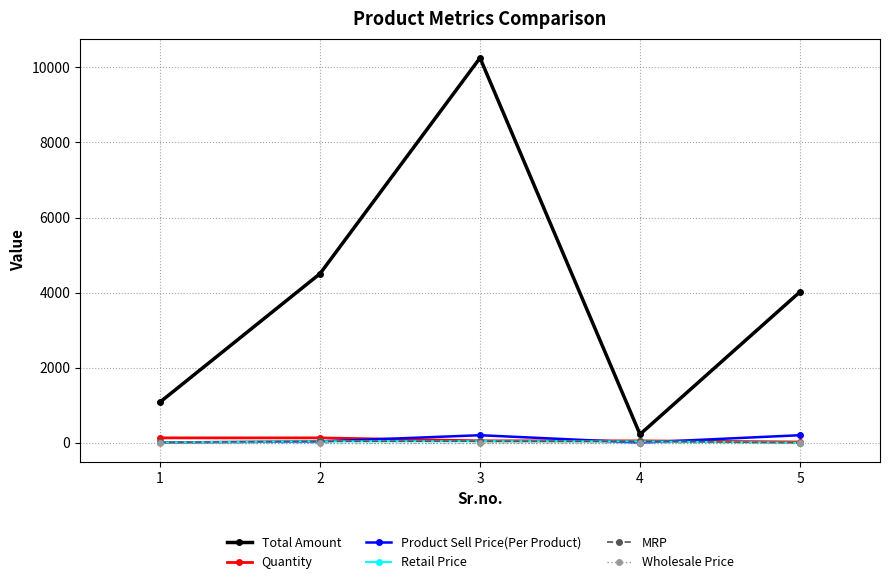

Which series has the largest range (max minus min)?

Total Amount